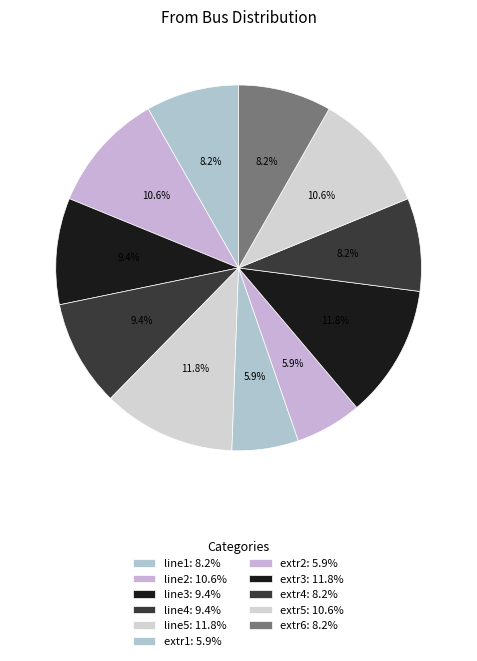

To the nearest percent, what percentage of the pie is extr2?

6%